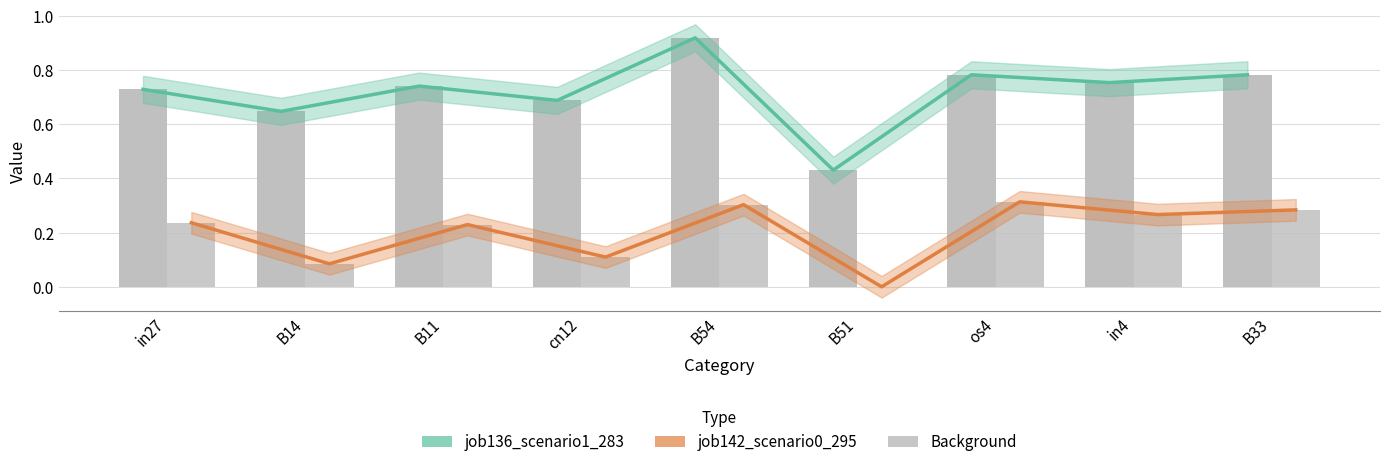

What is the label of the 7th bar from the left?

os4